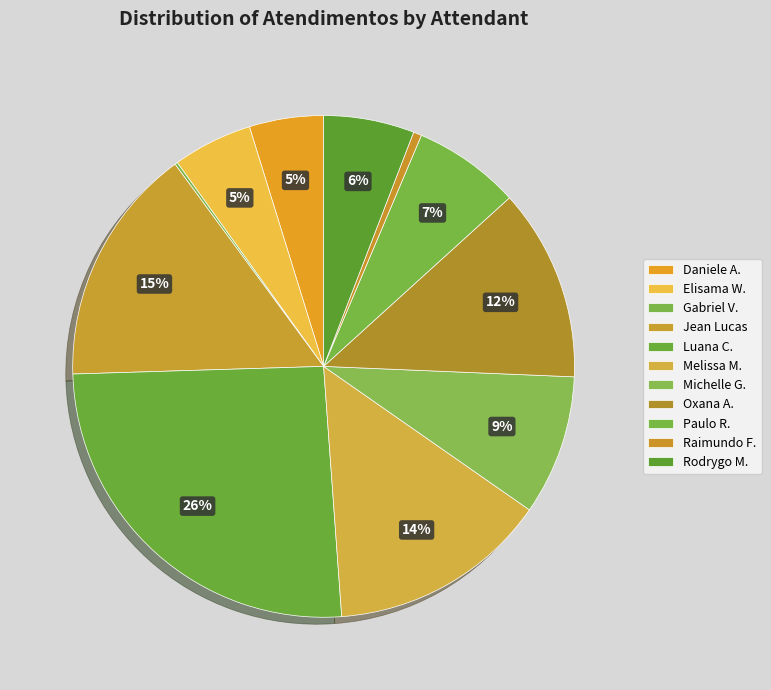

Is there any slice that represents more than half of the pie?

No